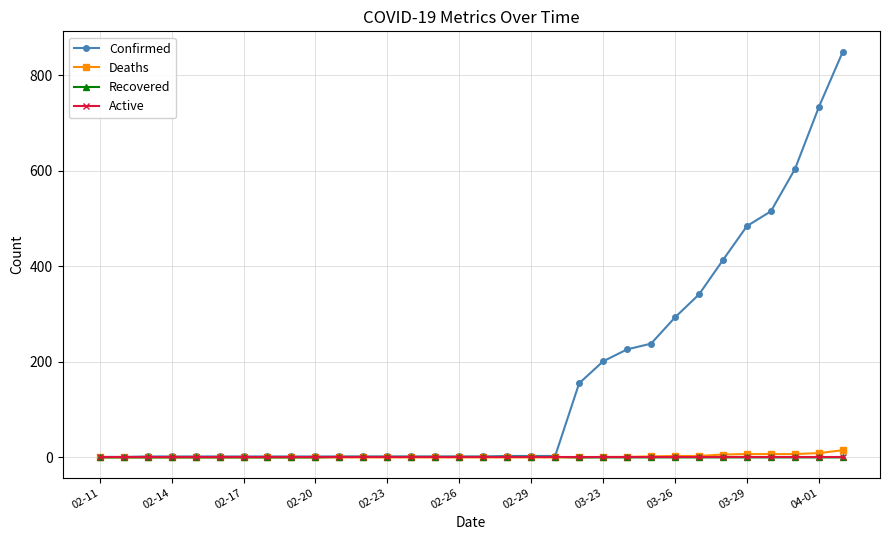

Which series has the largest total across all categories?

Confirmed